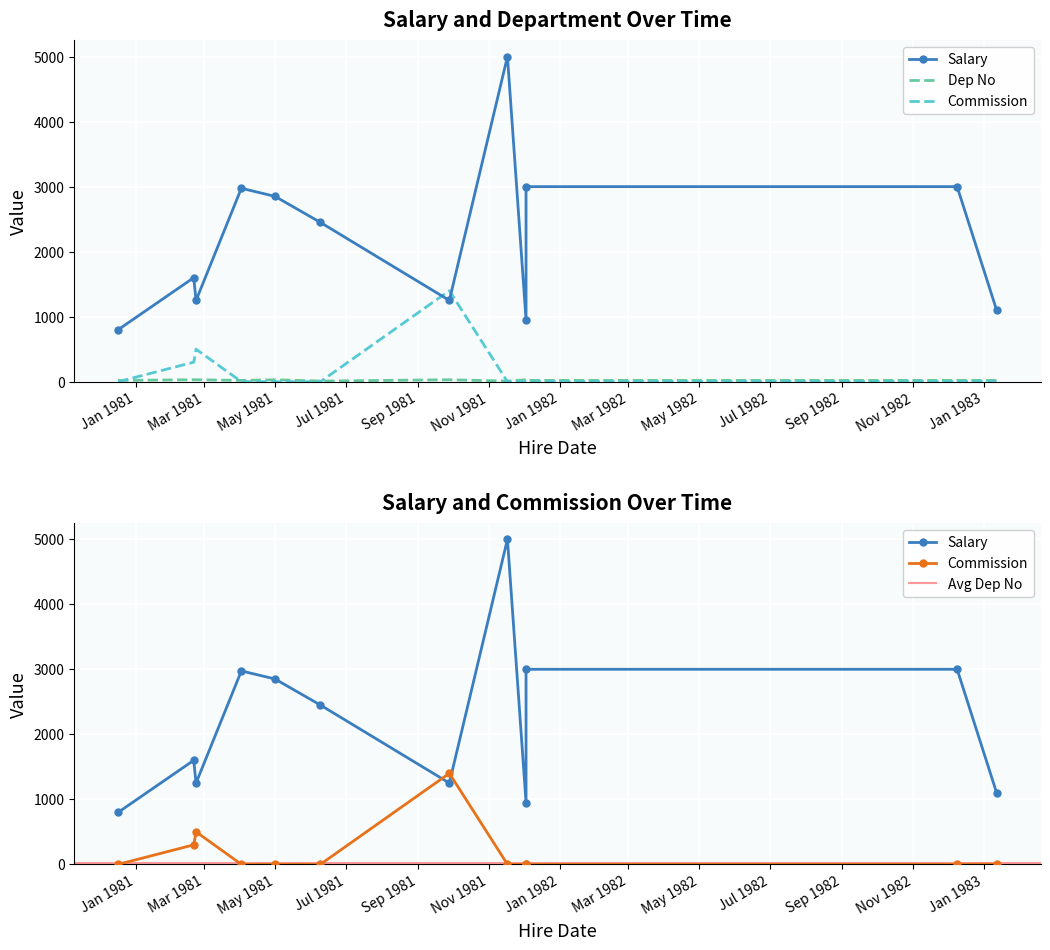

Between 1981-04-02 and 1981-11-17, which is larger?

1981-11-17